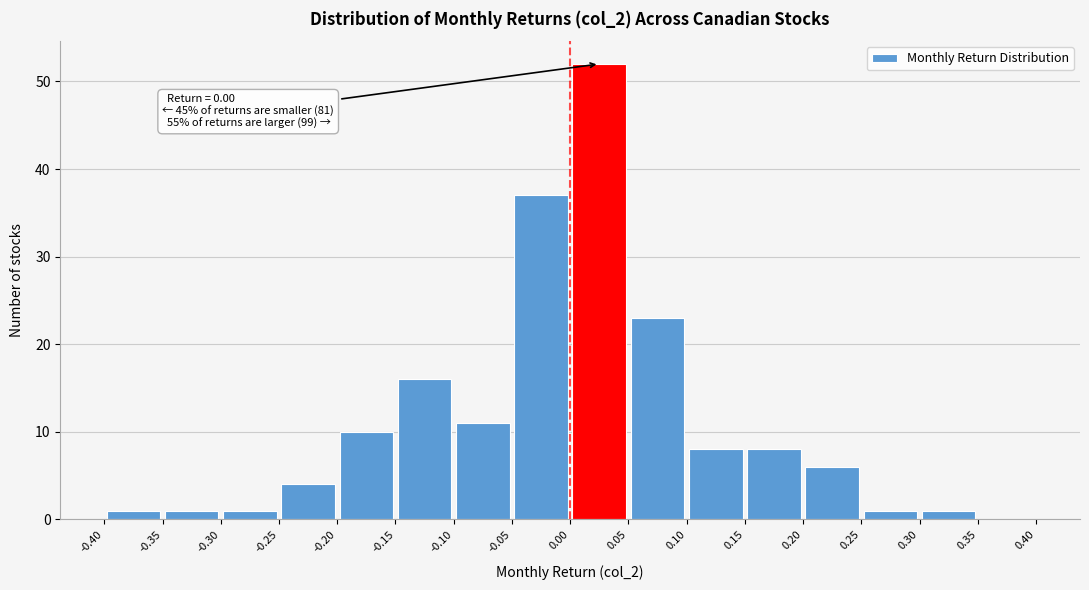

Which range on the x-axis has the tallest bar?

0.00 to 0.05